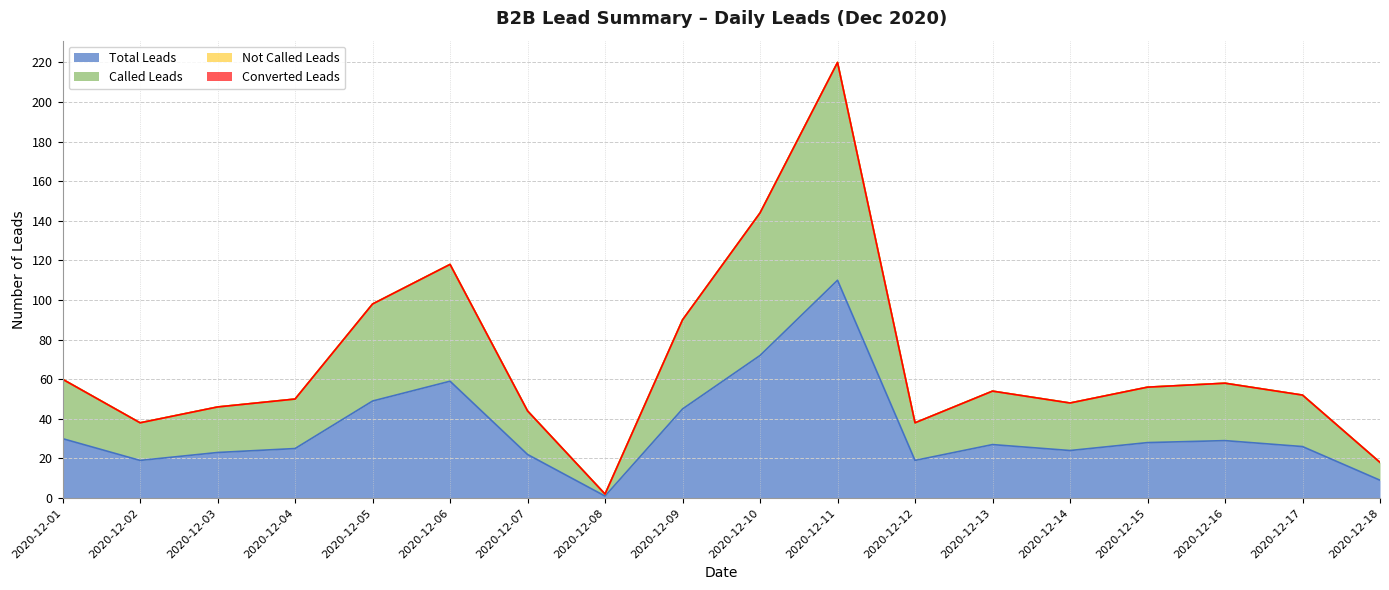

Does the chart display data point markers on the line(s)?

No